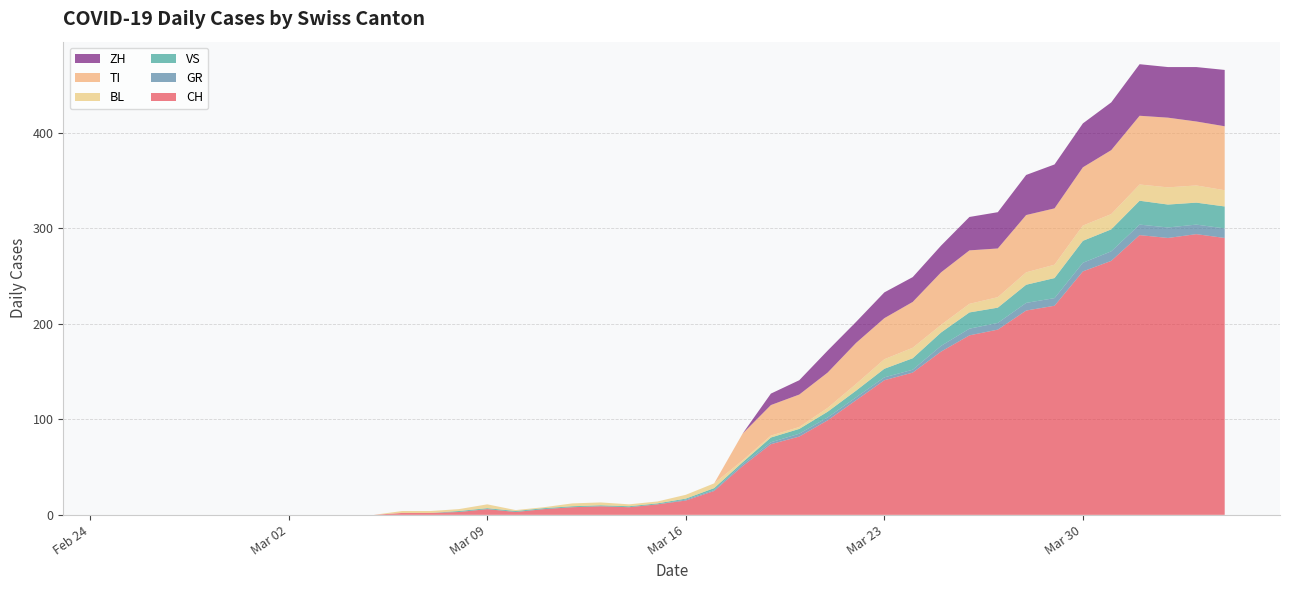

Reading left to right, extract all data points from this chart.

CH: 2020-02-25=0	2020-02-26=0	2020-02-27=0	2020-02-28=0	2020-02-29=0	2020-03-01=0	2020-03-02=0	2020-03-03=0	2020-03-04=0	2020-03-05=0	2020-03-06=2	2020-03-07=2	2020-03-08=3	2020-03-09=6	2020-03-10=3	2020-03-11=6	2020-03-12=8	2020-03-13=9	2020-03-14=8	2020-03-15=11	2020-03-16=15	2020-03-17=25	2020-03-18=51	2020-03-19=74	2020-03-20=82	2020-03-21=99	2020-03-22=120	2020-03-23=141	2020-03-24=149	2020-03-25=171	2020-03-26=188	2020-03-27=194	2020-03-28=214	2020-03-29=219	2020-03-30=255	2020-03-31=266	2020-04-01=293	2020-04-02=290	2020-04-03=294	2020-04-04=290
GR: 2020-02-25=0	2020-02-26=0	2020-02-27=0	2020-02-28=0	2020-02-29=0	2020-03-01=0	2020-03-02=0	2020-03-03=0	2020-03-04=0	2020-03-05=0	2020-03-06=0	2020-03-07=0	2020-03-08=0	2020-03-09=0	2020-03-10=0	2020-03-11=0	2020-03-12=0	2020-03-13=0	2020-03-14=0	2020-03-15=0	2020-03-16=1	2020-03-17=1	2020-03-18=2	2020-03-19=2	2020-03-20=3	2020-03-21=3	2020-03-22=3	2020-03-23=3	2020-03-24=3	2020-03-25=6	2020-03-26=7	2020-03-27=7	2020-03-28=8	2020-03-29=8	2020-03-30=9	2020-03-31=10	2020-04-01=11	2020-04-02=11	2020-04-03=10	2020-04-04=10
VS: 2020-02-25=0	2020-02-26=0	2020-02-27=0	2020-02-28=0	2020-02-29=0	2020-03-01=0	2020-03-02=0	2020-03-03=0	2020-03-04=0	2020-03-05=0	2020-03-06=0	2020-03-07=0	2020-03-08=1	2020-03-09=1	2020-03-10=1	2020-03-11=1	2020-03-12=1	2020-03-13=1	2020-03-14=1	2020-03-15=1	2020-03-16=1	2020-03-17=2	2020-03-18=2	2020-03-19=5	2020-03-20=5	2020-03-21=6	2020-03-22=7	2020-03-23=9	2020-03-24=12	2020-03-25=14	2020-03-26=17	2020-03-27=16	2020-03-28=19	2020-03-29=21	2020-03-30=23	2020-03-31=23	2020-04-01=25	2020-04-02=24	2020-04-03=23	2020-04-04=23
BL: 2020-02-25=0	2020-02-26=0	2020-02-27=0	2020-02-28=0	2020-02-29=0	2020-03-01=0	2020-03-02=0	2020-03-03=0	2020-03-04=0	2020-03-05=0	2020-03-06=2	2020-03-07=2	2020-03-08=2	2020-03-09=4	2020-03-10=1	2020-03-11=1	2020-03-12=3	2020-03-13=3	2020-03-14=2	2020-03-15=2	2020-03-16=4	2020-03-17=5	2020-03-18=2	2020-03-19=2	2020-03-20=2	2020-03-21=4	2020-03-22=7	2020-03-23=10	2020-03-24=11	2020-03-25=8	2020-03-26=9	2020-03-27=11	2020-03-28=13	2020-03-29=14	2020-03-30=16	2020-03-31=16	2020-04-01=17	2020-04-02=18	2020-04-03=18	2020-04-04=17
TI: 2020-02-25=0	2020-02-26=0	2020-02-27=0	2020-02-28=0	2020-02-29=0	2020-03-01=0	2020-03-02=0	2020-03-03=0	2020-03-04=0	2020-03-05=0	2020-03-06=0	2020-03-07=0	2020-03-08=0	2020-03-09=0	2020-03-10=0	2020-03-11=0	2020-03-12=0	2020-03-13=0	2020-03-14=0	2020-03-15=0	2020-03-16=0	2020-03-17=0	2020-03-18=28	2020-03-19=32	2020-03-20=34	2020-03-21=37	2020-03-22=43	2020-03-23=43	2020-03-24=48	2020-03-25=55	2020-03-26=56	2020-03-27=51	2020-03-28=60	2020-03-29=59	2020-03-30=61	2020-03-31=67	2020-04-01=72	2020-04-02=73	2020-04-03=67	2020-04-04=67
ZH: 2020-02-25=0	2020-02-26=0	2020-02-27=0	2020-02-28=0	2020-02-29=0	2020-03-01=0	2020-03-02=0	2020-03-03=0	2020-03-04=0	2020-03-05=0	2020-03-06=0	2020-03-07=0	2020-03-08=0	2020-03-09=0	2020-03-10=0	2020-03-11=0	2020-03-12=0	2020-03-13=0	2020-03-14=0	2020-03-15=0	2020-03-16=0	2020-03-17=0	2020-03-18=0	2020-03-19=12	2020-03-20=15	2020-03-21=23	2020-03-22=22	2020-03-23=27	2020-03-24=26	2020-03-25=28	2020-03-26=35	2020-03-27=38	2020-03-28=42	2020-03-29=46	2020-03-30=46	2020-03-31=50	2020-04-01=54	2020-04-02=53	2020-04-03=57	2020-04-04=59